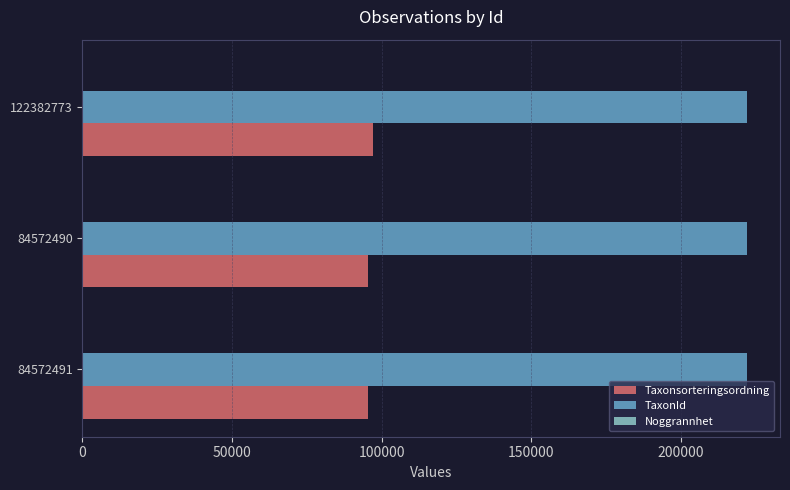

What is the maximum value shown in the chart?

221946